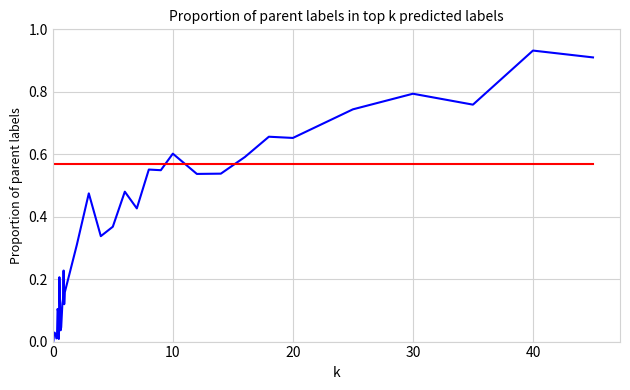

How many categories are shown in the chart?

40